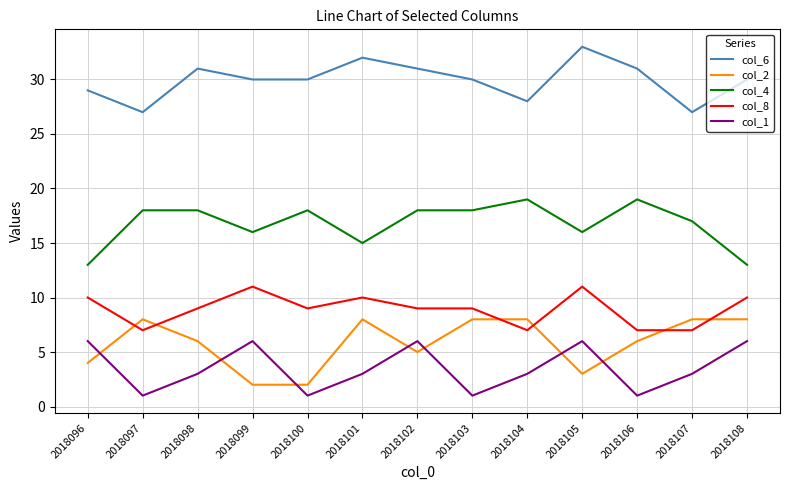

The value of col_2 at 2018105 is 1. True or false?

False